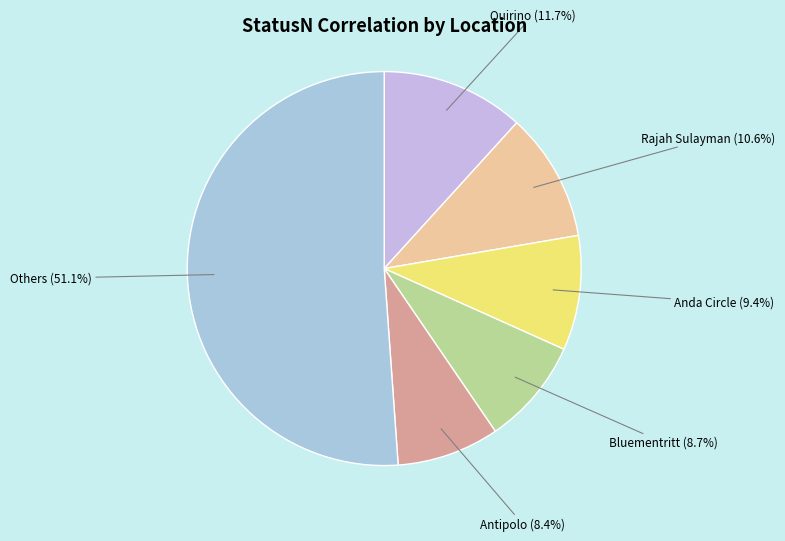

Which slice is the largest?

Others